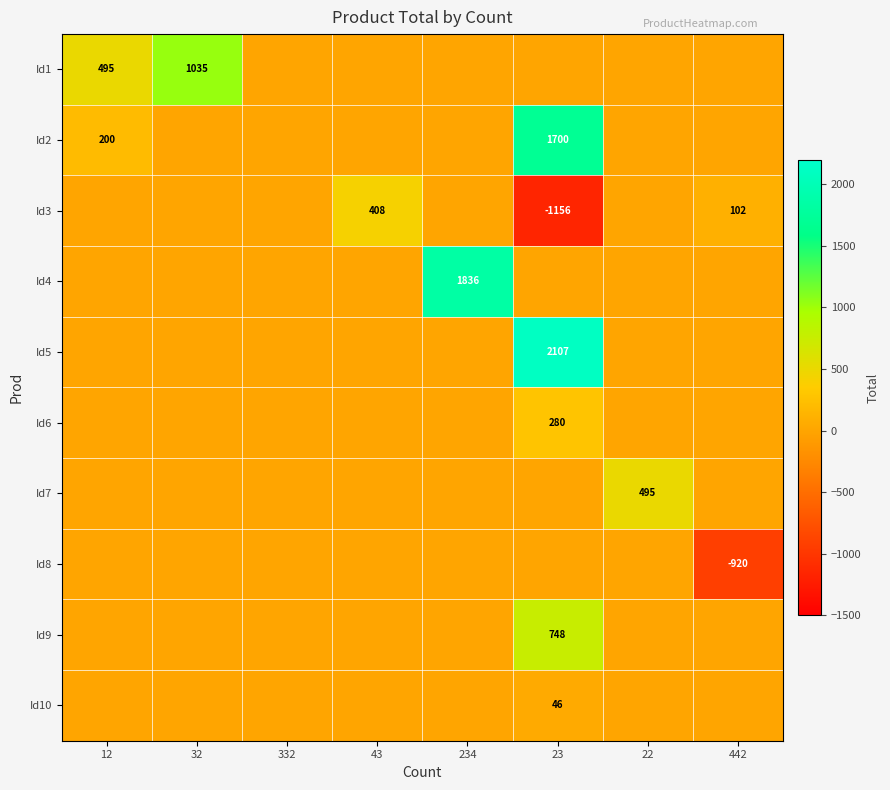

Rank the categories by Id8 value from lowest to highest.

442, 12, 32, 332, 43, 234, 23, 22